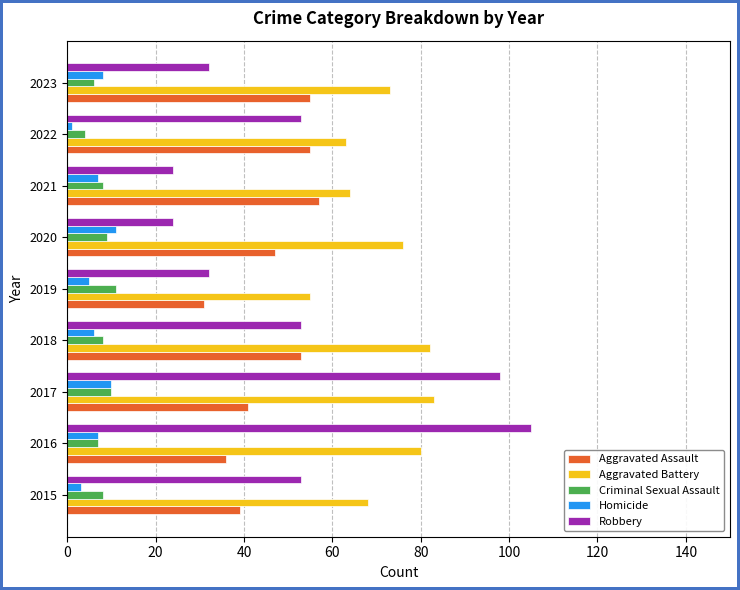

True or false: Robbery has a value of 19 at 2018.

False